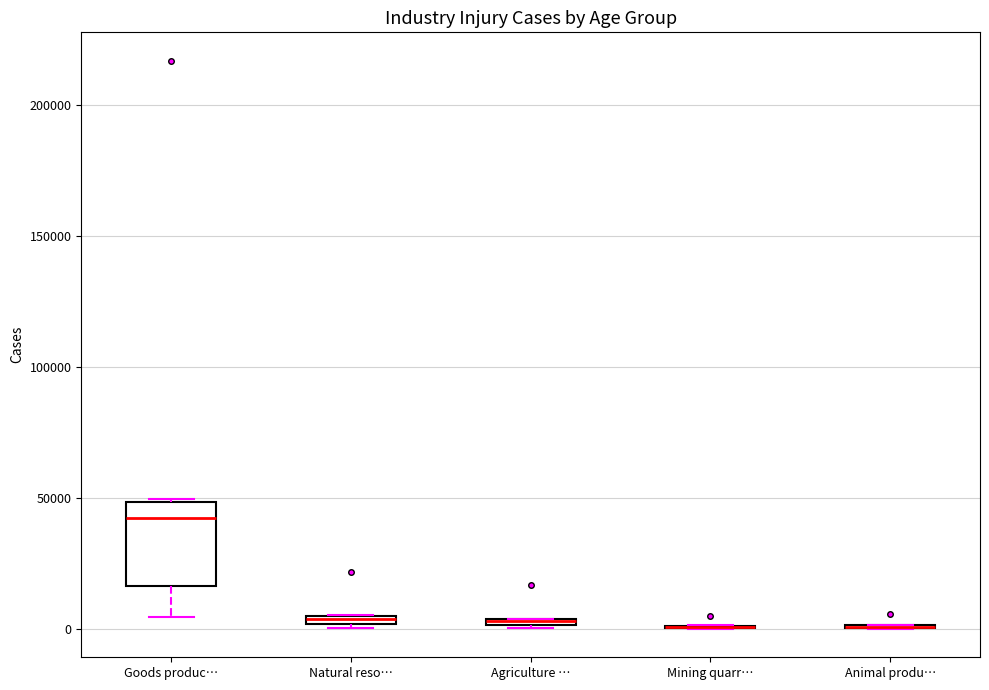

Which box is the tallest, from its lower edge to its upper edge?

Goods produc…